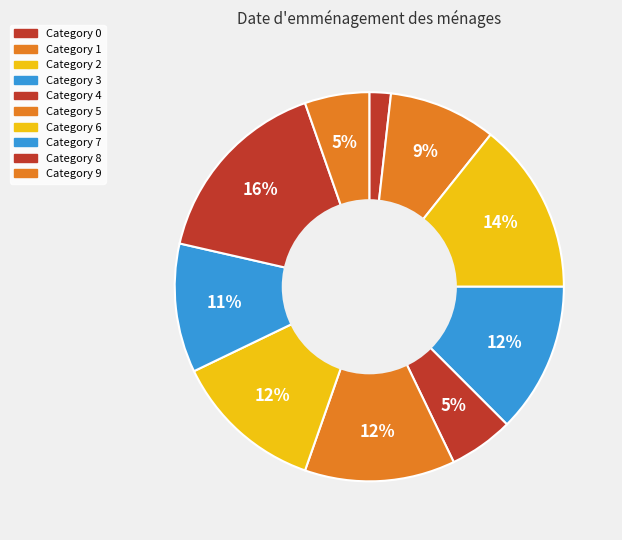

How many slices are in this pie chart?

10